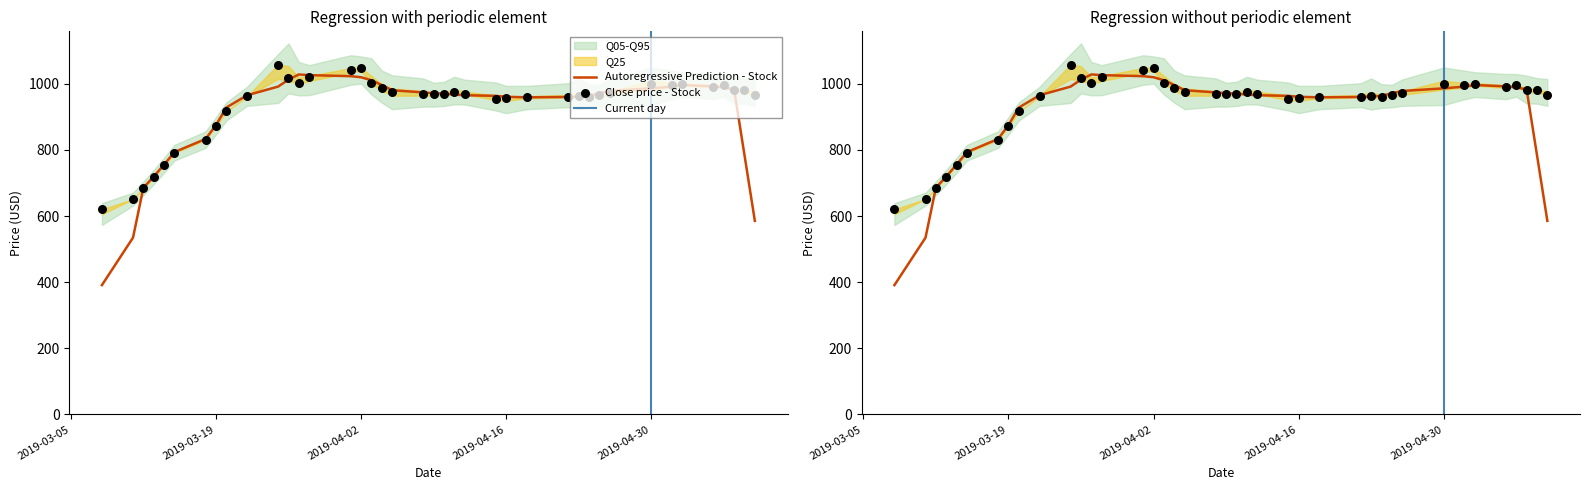

Which series has the largest total across all categories?

Close